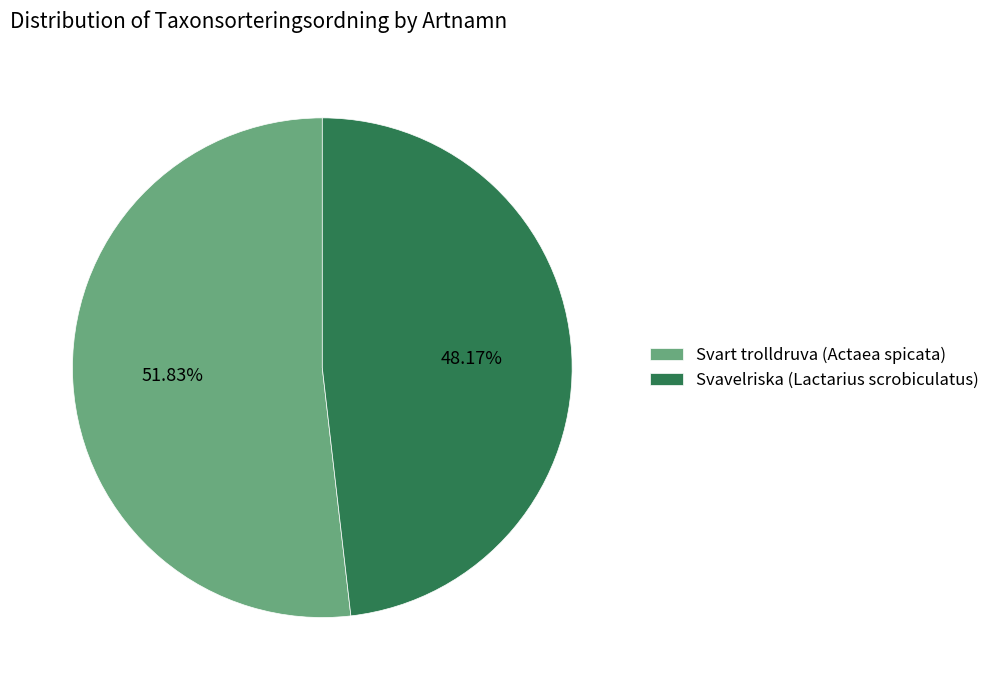

Approximately how many times larger is the value at Svart trolldruva (Actaea spicata) compared to Svavelriska (Lactarius scrobiculatus)?

1.1